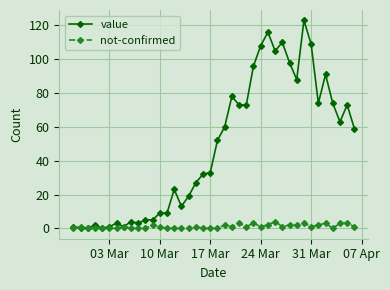

True or false: not-confirmed has more than 1 points higher than both neighbors.

True